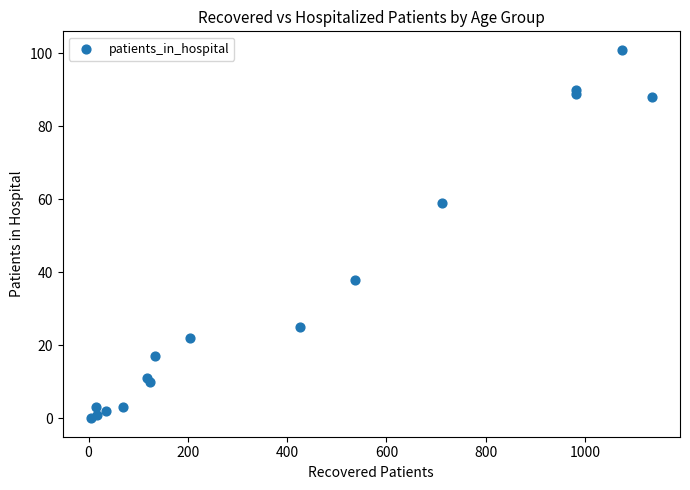

What Y value in the scatter plot is closest to 50?

59